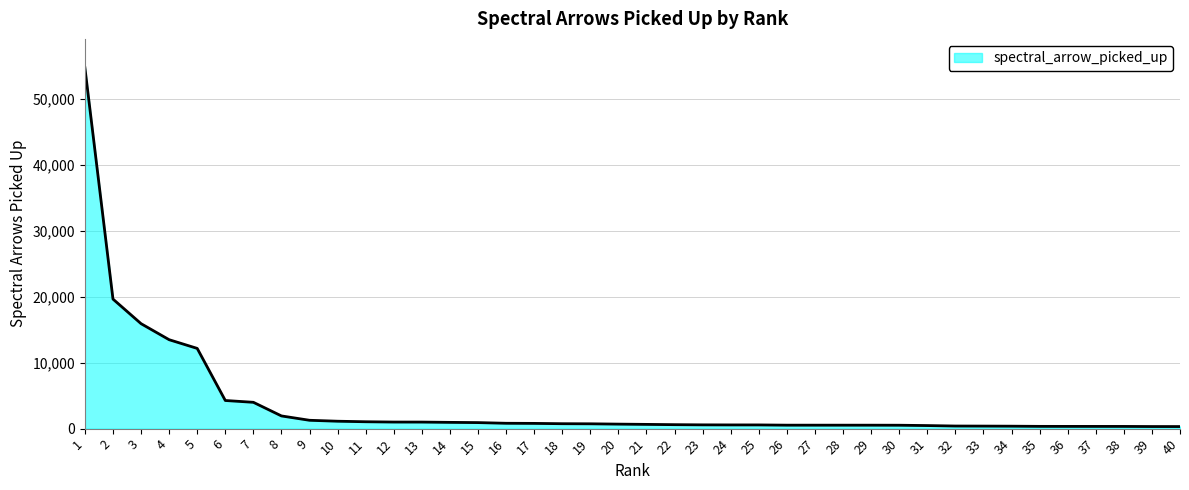

What is the sum of all values?

146475